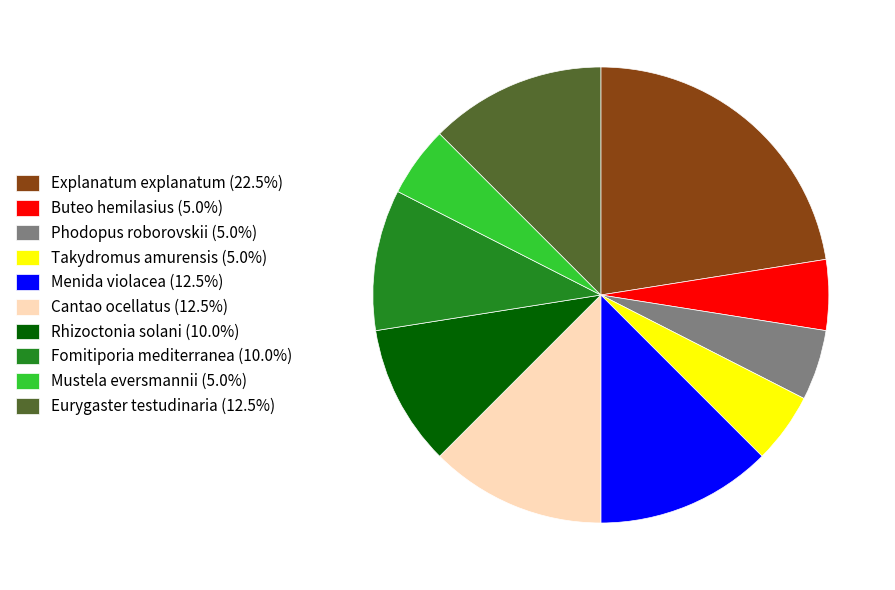

What is the ratio of the value at Mustela eversmannii (5.0%) to the value at Menida violacea (12.5%)?

0.4